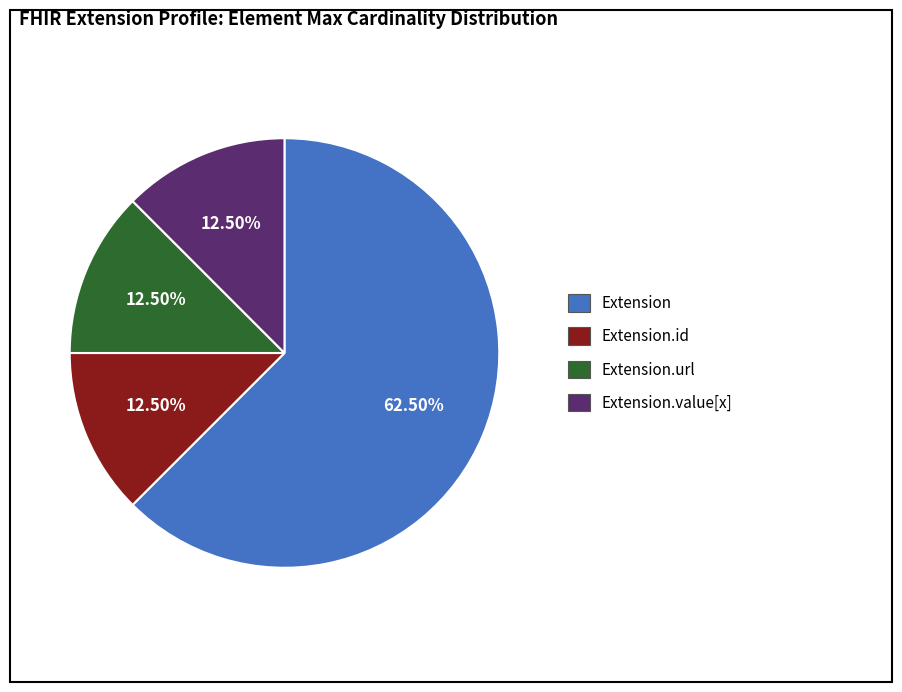

Is there a majority slice in this chart?

Yes